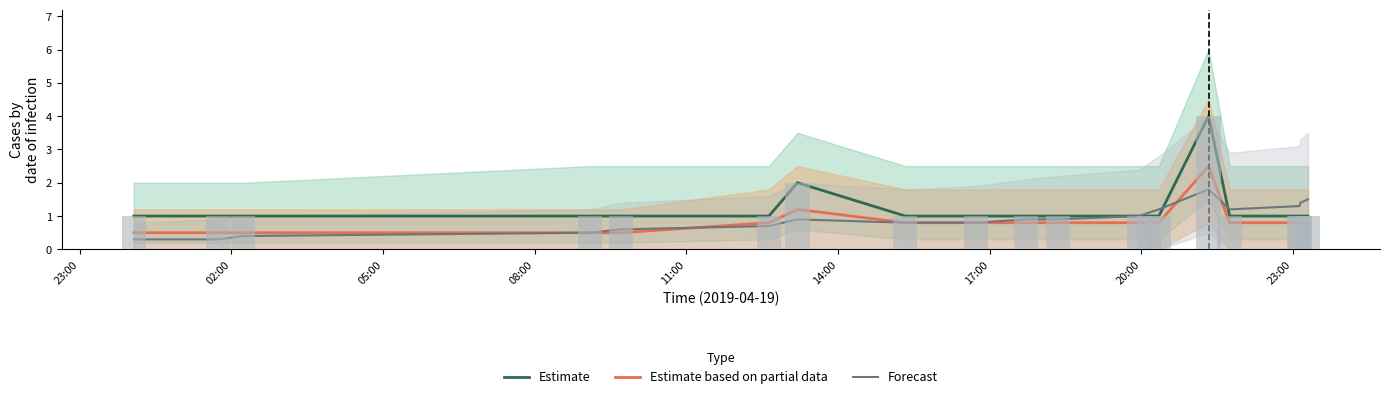

Reading left to right, extract all data points from this chart.

Estimate: 1.0	1.0	1.0	1.0	1.0	1.0	2.0	1.0	1.0	1.0	1.0	1.0	1.0	1.0	4.0	1.0	1.0	1.0	1.0
Estimate based on partial data: 0.5	0.5	0.5	0.5	0.5	0.8	1.2	0.8	0.8	0.8	0.8	0.8	0.8	0.8	2.5	0.8	0.8	0.8	0.8
Forecast: 0.3	0.3	0.4	0.5	0.6	0.7	0.9	0.8	0.8	0.9	0.9	1.0	1.1	1.2	1.8	1.2	1.3	1.4	1.5